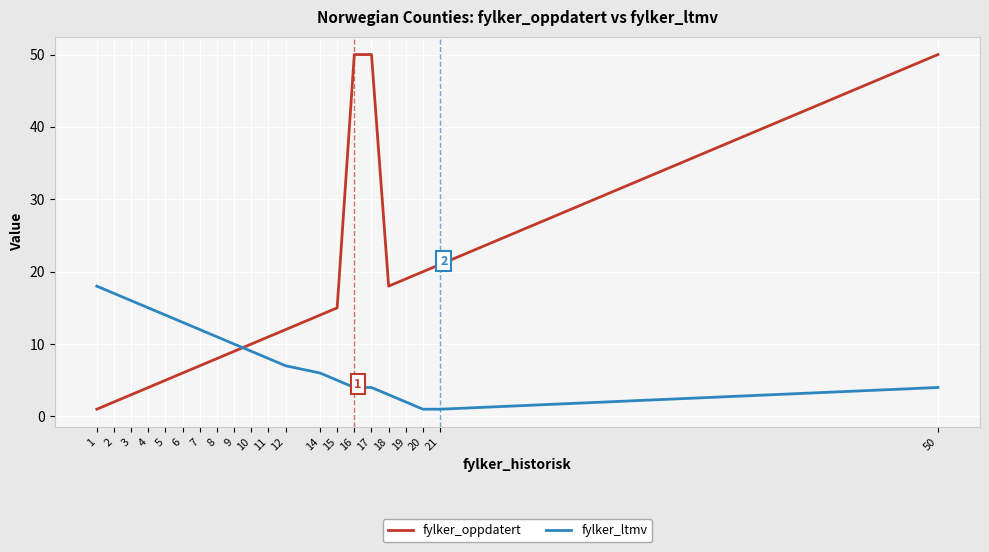

After their last crossing, which series has the higher values: fylker_oppdatert or fylker_ltmv?

fylker_oppdatert